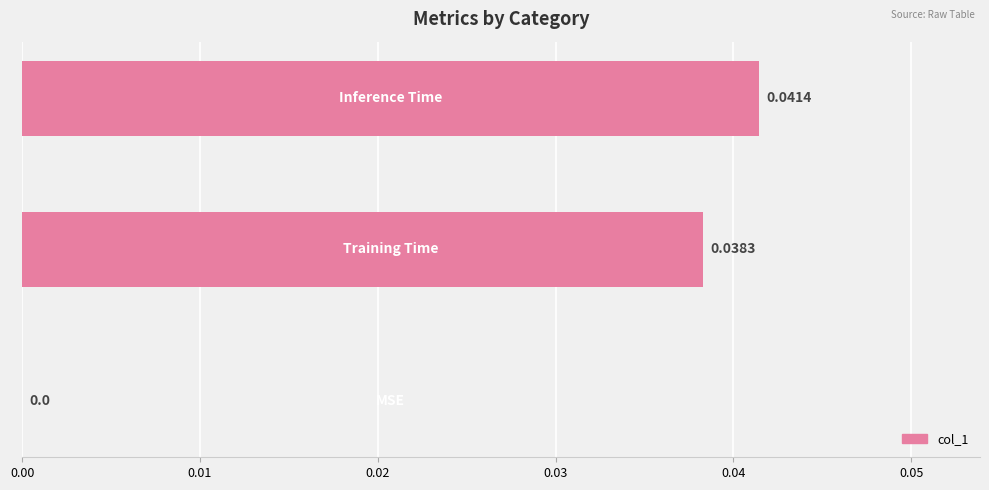

Are the bars horizontal?

Yes